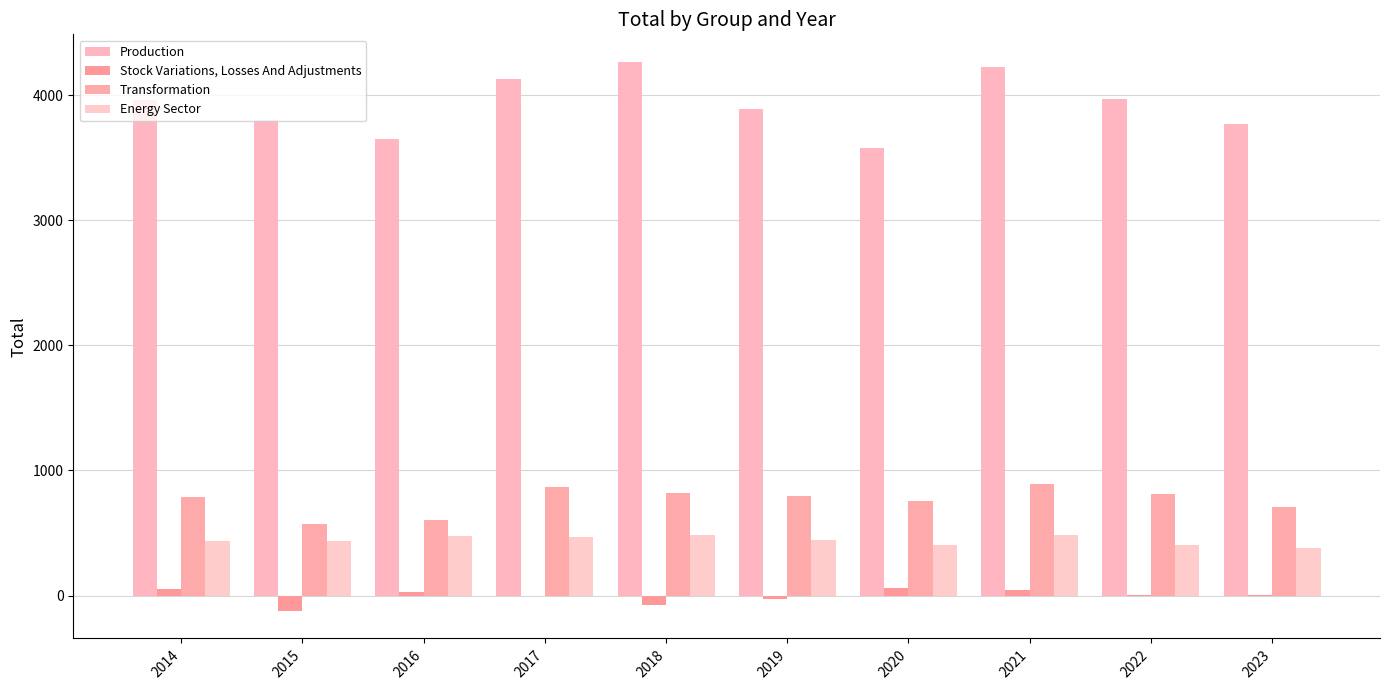

What is the total value across all series at 2018?

5492.3